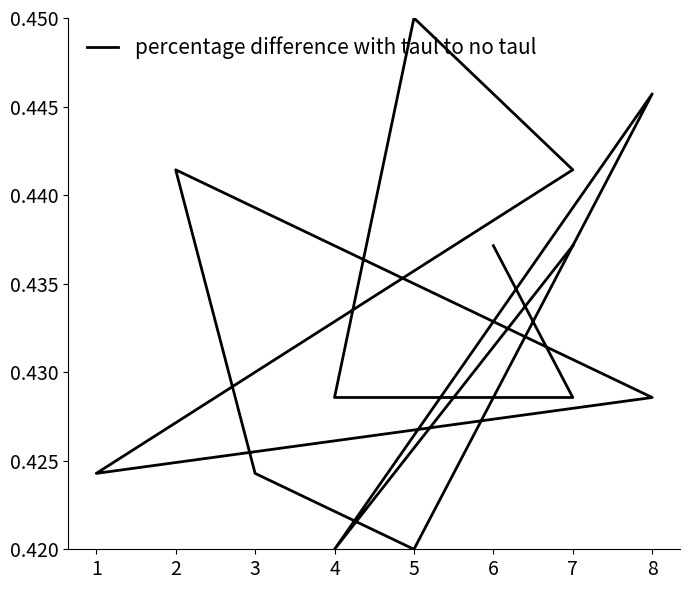

How many points are higher than both their immediate neighbors (excluding endpoints)?

3